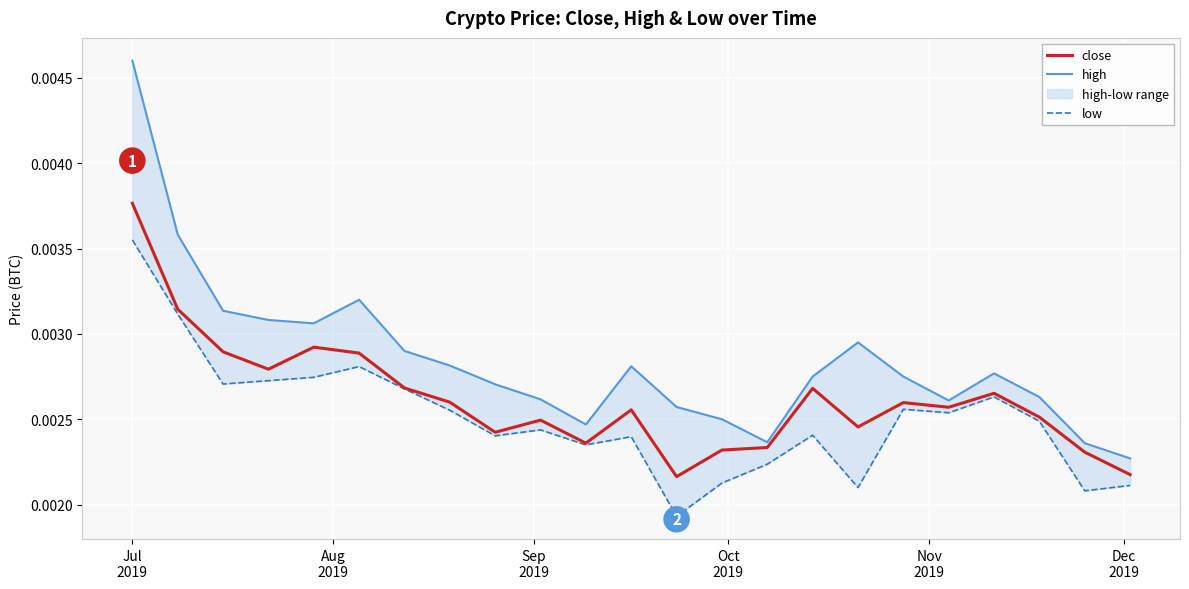

At which category is the sum across all series the highest?

Jul
2019